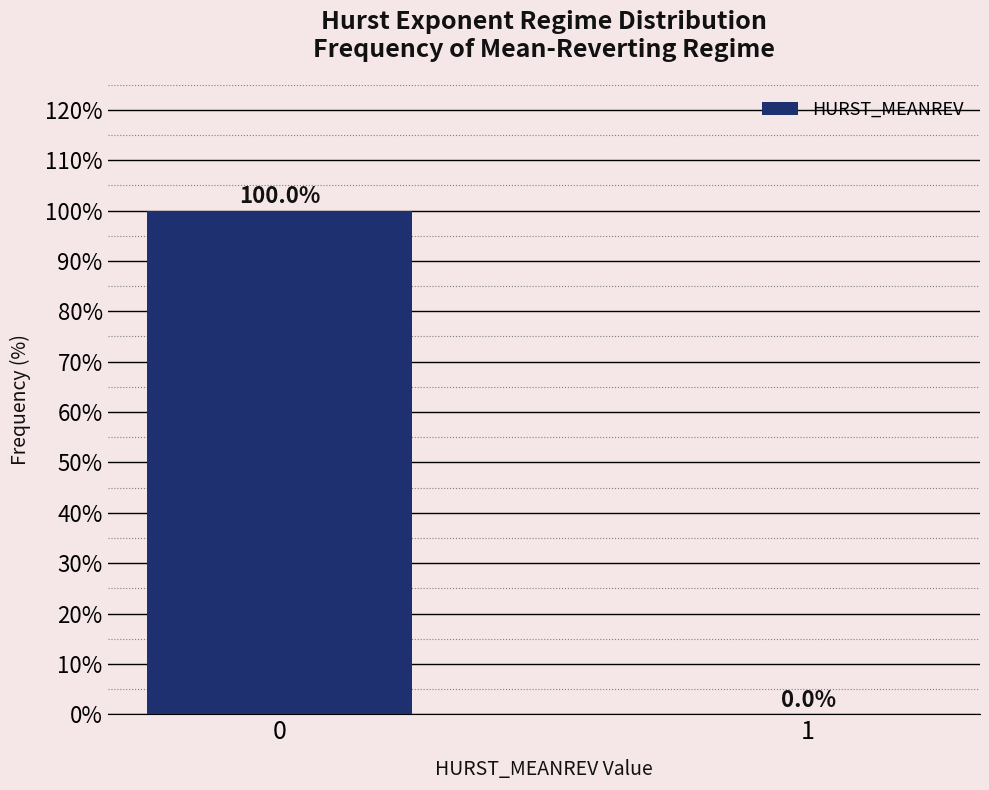

Reading left to right, list all the values displayed in this chart.

0=100	1=0